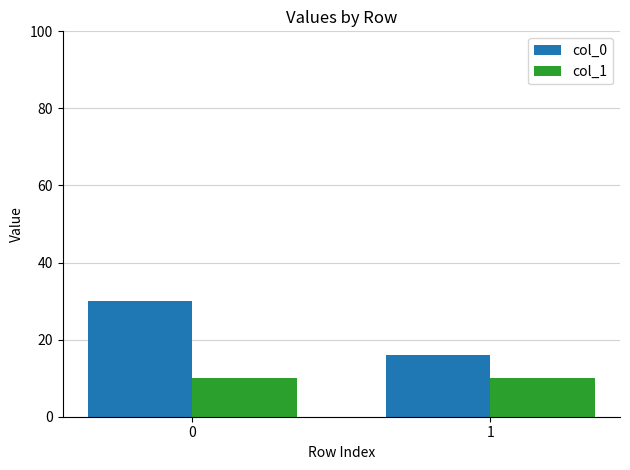

Reading left to right, transcribe all the data shown in this chart.

col_0: 0=30	1=16
col_1: 0=10	1=10